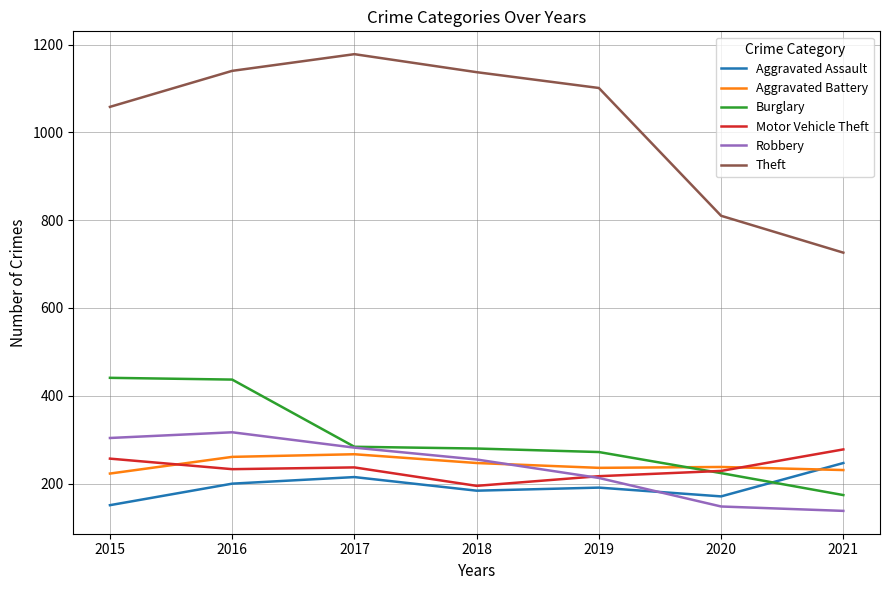

What value does the Aggravated Battery series have at 2020?

238